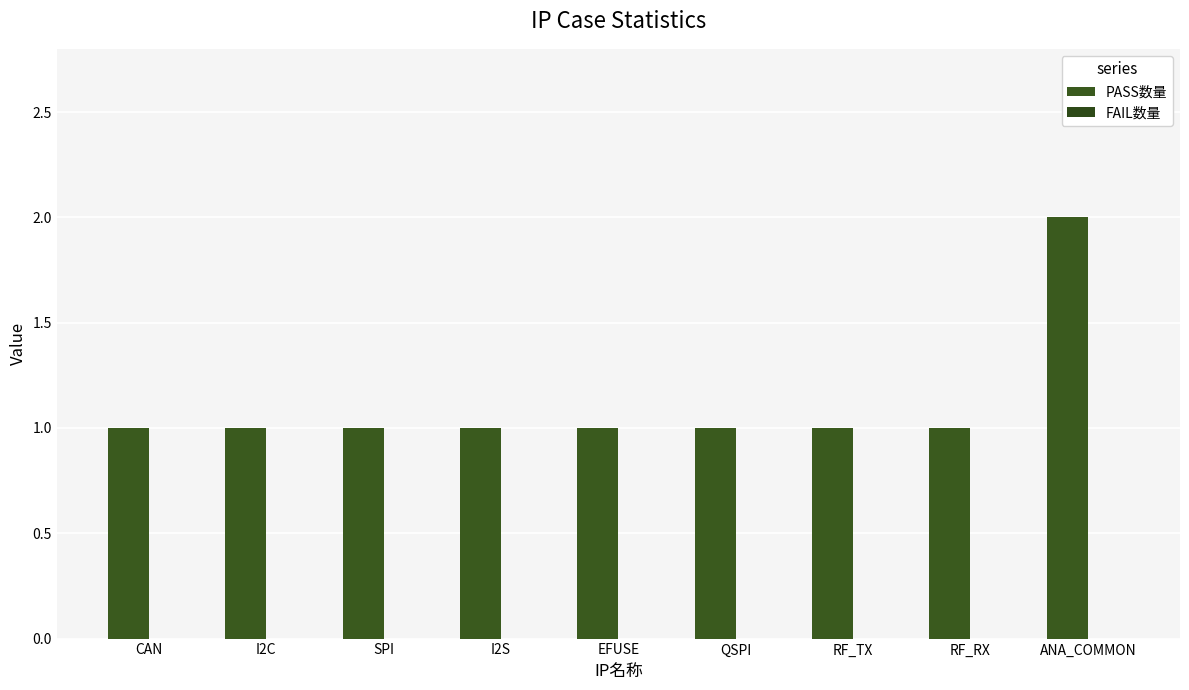

Does the chart contain any negative values?

No